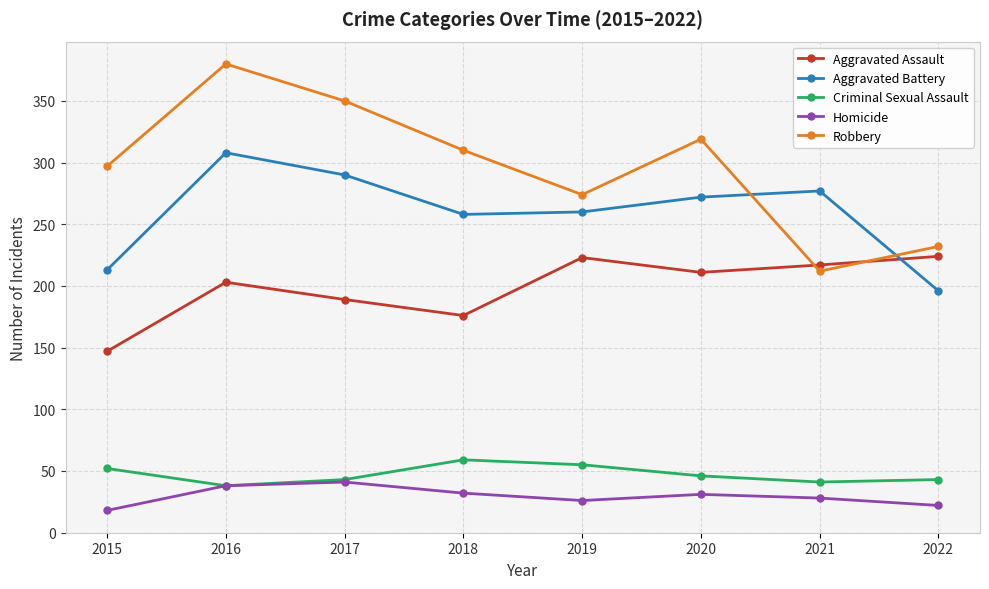

What is the smallest value displayed?

18